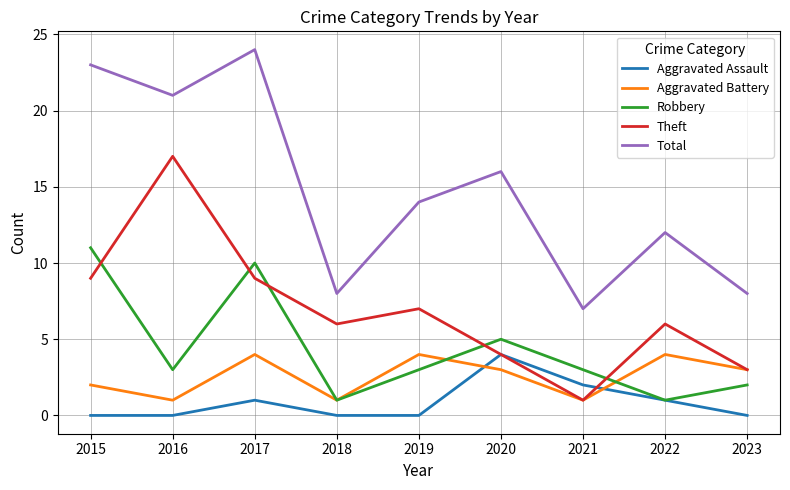

At 2019, list the series in order from smallest to largest.

Aggravated Assault, Robbery, Aggravated Battery, Theft, Total